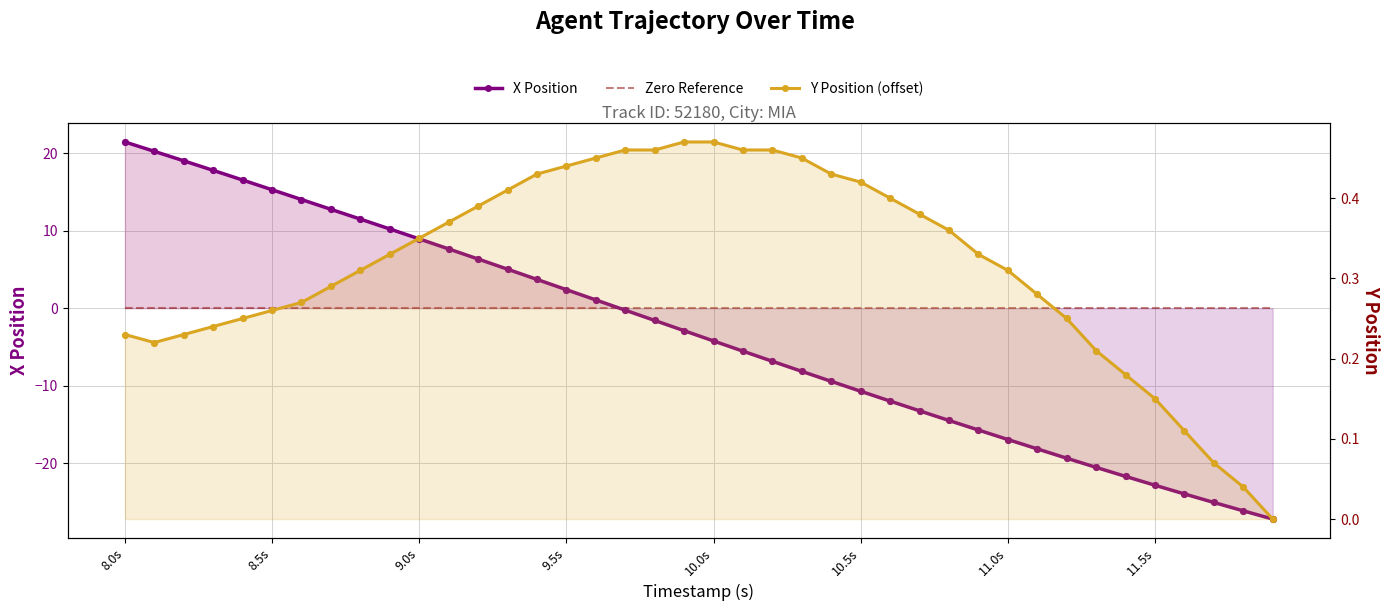

At which category is the sum across all series the highest?

8.0s